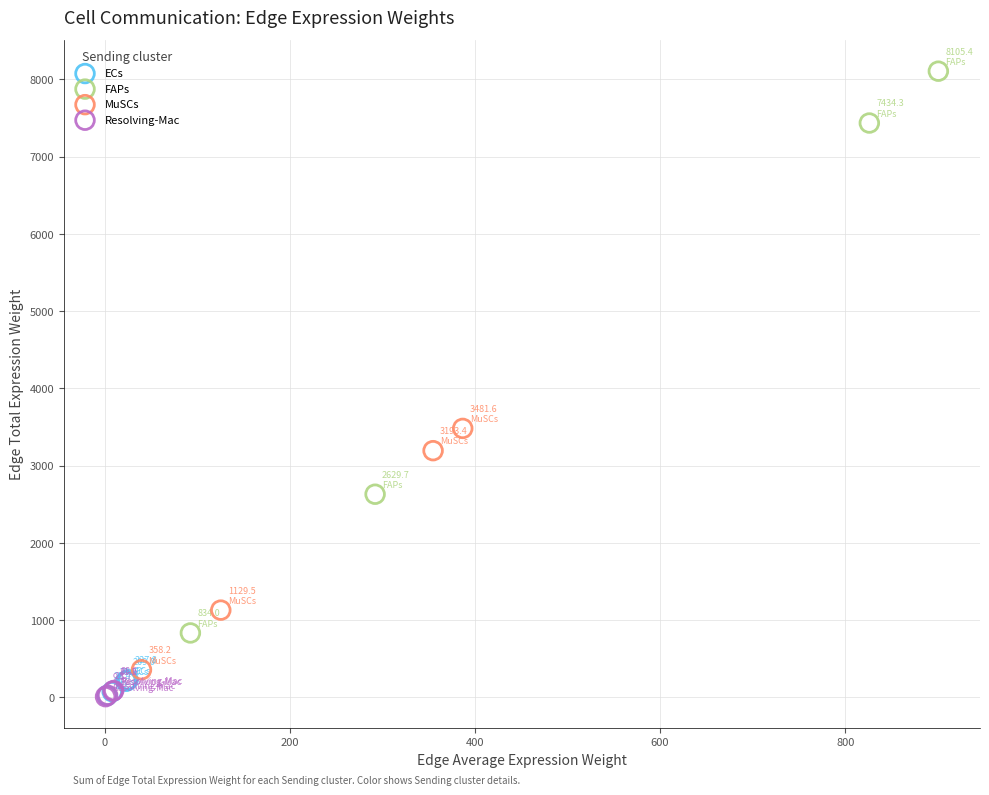

Which series has the largest Y range (max minus min)?

FAPs